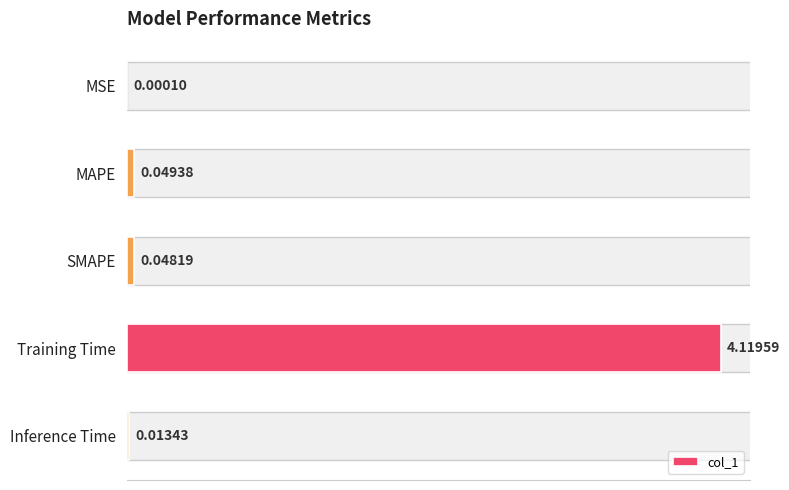

At which label is the value closest to 2?

MAPE